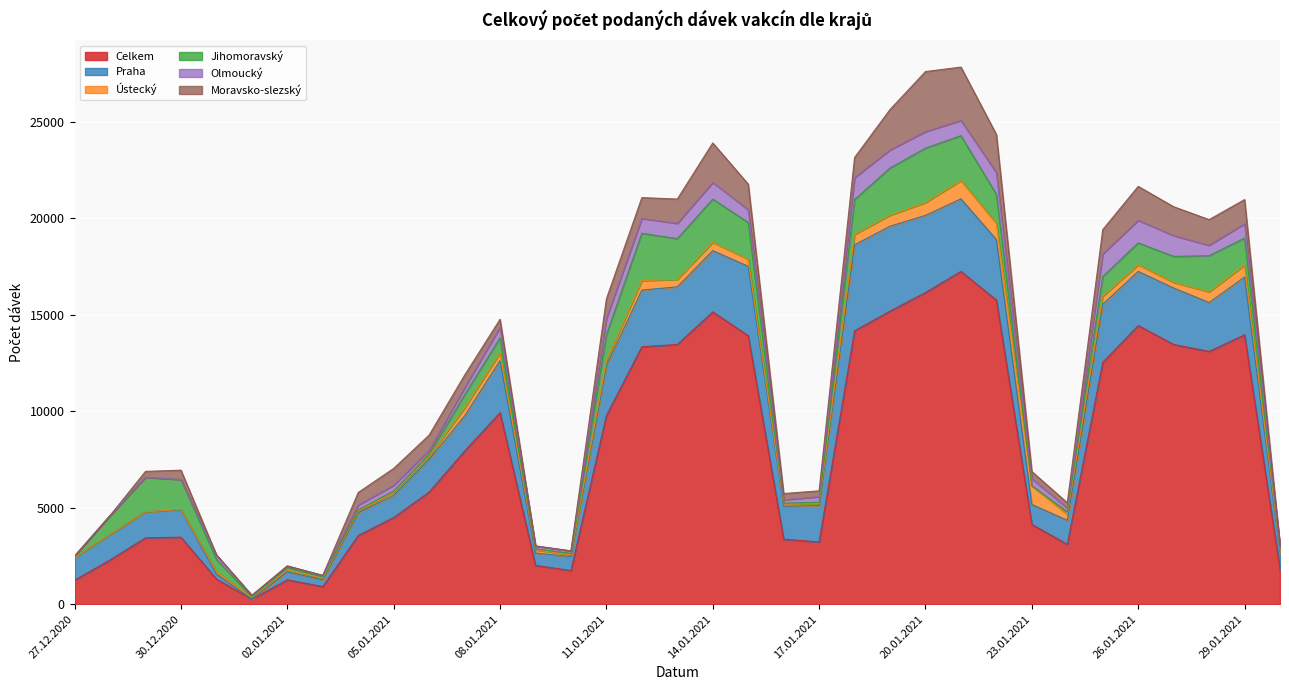

True or false: Celkem and Praha intersect in this chart.

False